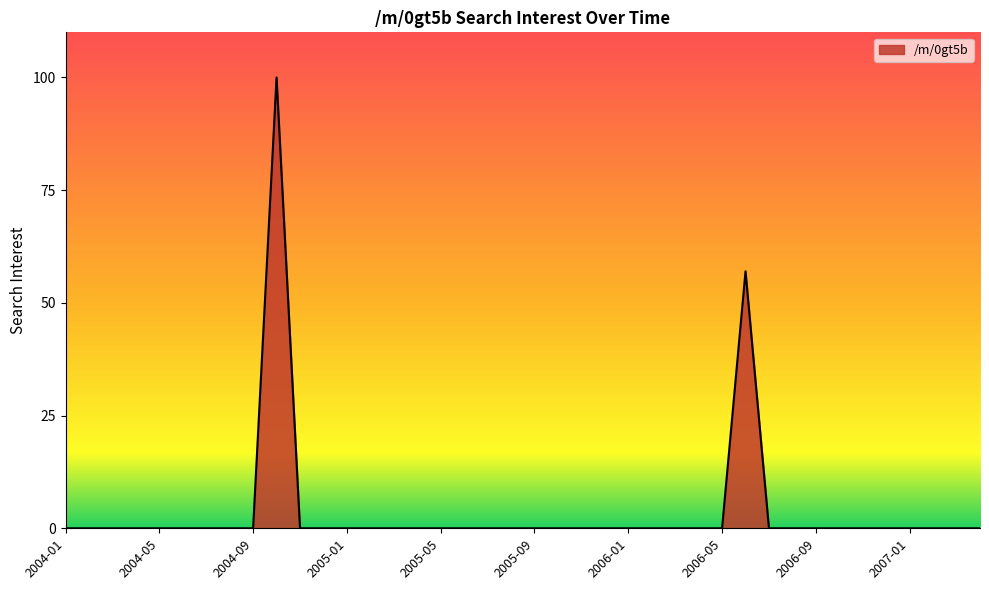

What is the difference between the maximum and minimum values?

100